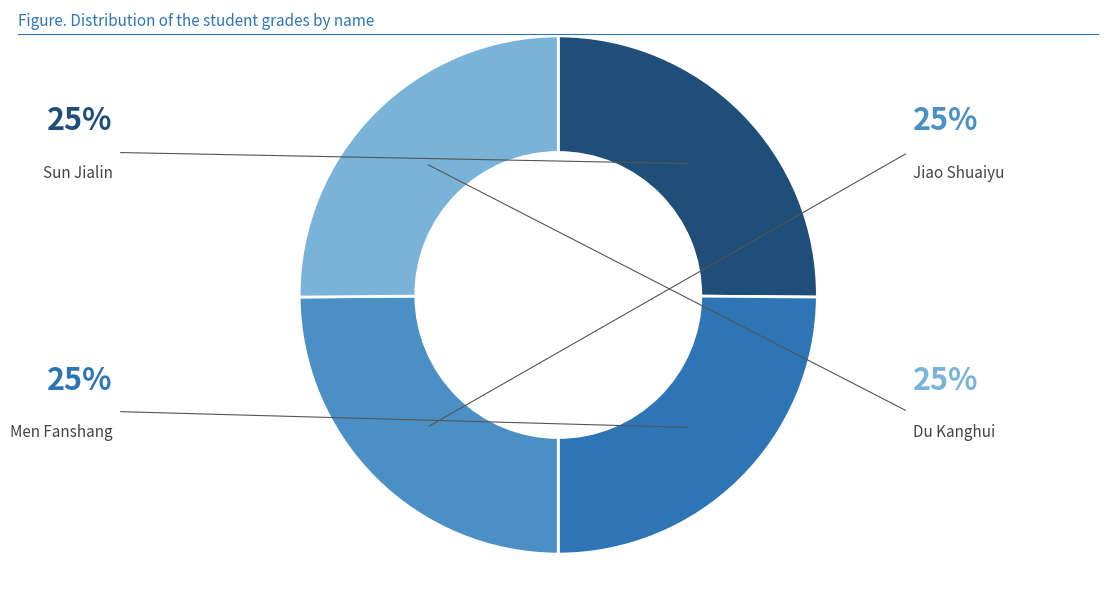

The Jiao Shuaiyu slice represents 25% of the pie. True or false?

True